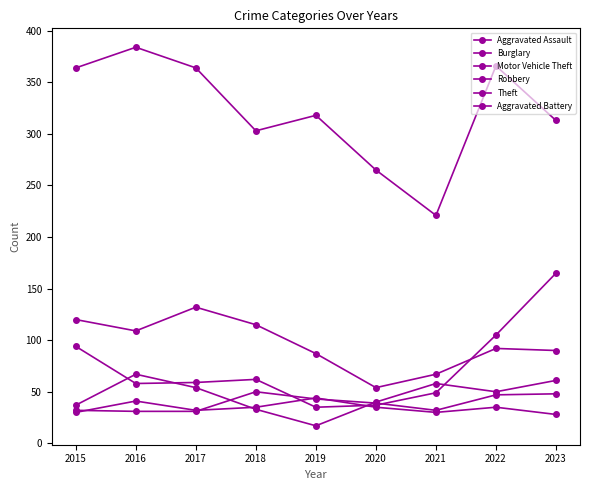

Reading left to right, list all the values displayed in this chart.

Aggravated Assault: 2015=32	2016=31	2017=31	2018=50	2019=43	2020=39	2021=32	2022=47	2023=48
Burglary: 2015=120	2016=109	2017=132	2018=115	2019=87	2020=54	2021=67	2022=92	2023=90
Motor Vehicle Theft: 2015=94	2016=58	2017=59	2018=62	2019=35	2020=37	2021=49	2022=105	2023=165
Robbery: 2015=37	2016=67	2017=54	2018=33	2019=17	2020=40	2021=58	2022=50	2023=61
Theft: 2015=364	2016=384	2017=364	2018=303	2019=318	2020=265	2021=221	2022=366	2023=313
Aggravated Battery: 2015=30	2016=41	2017=32	2018=35	2019=44	2020=35	2021=30	2022=35	2023=28